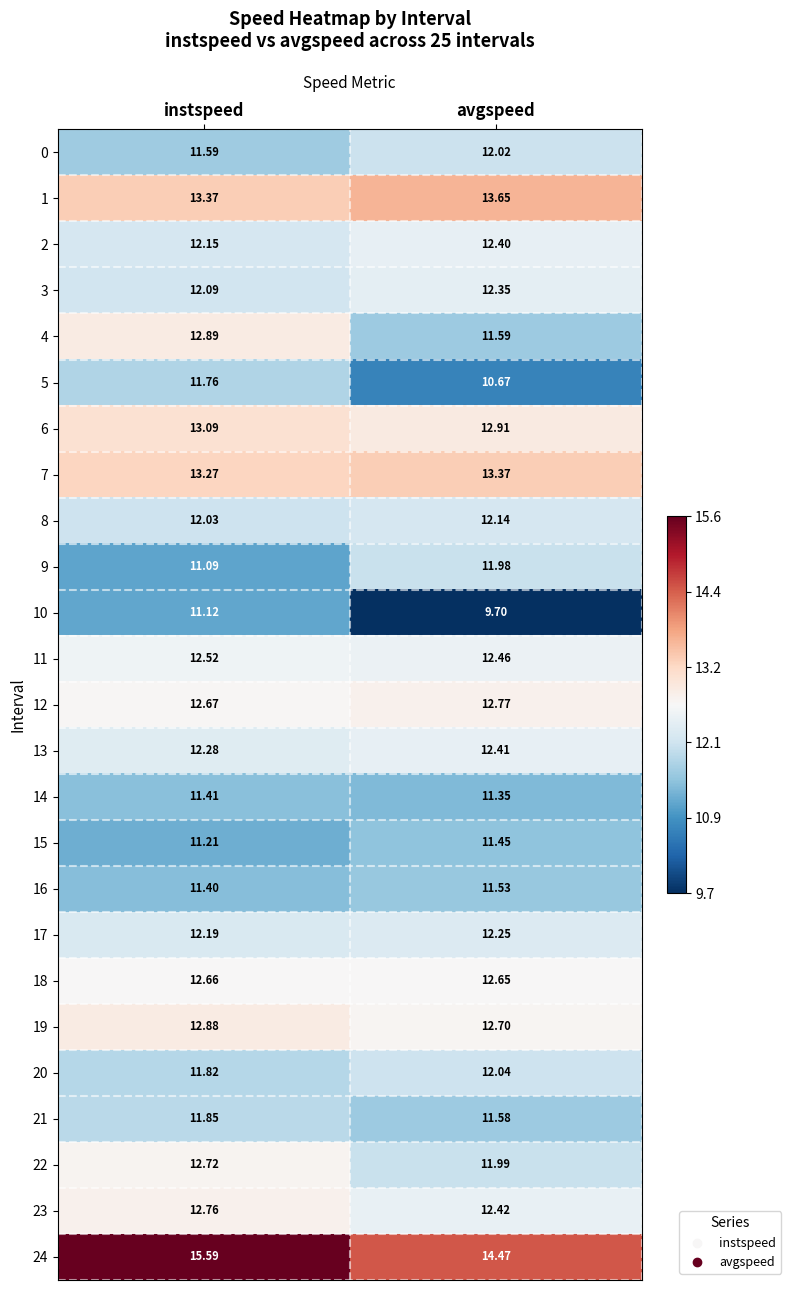

Where is 1 nearest to the value 13?

instspeed